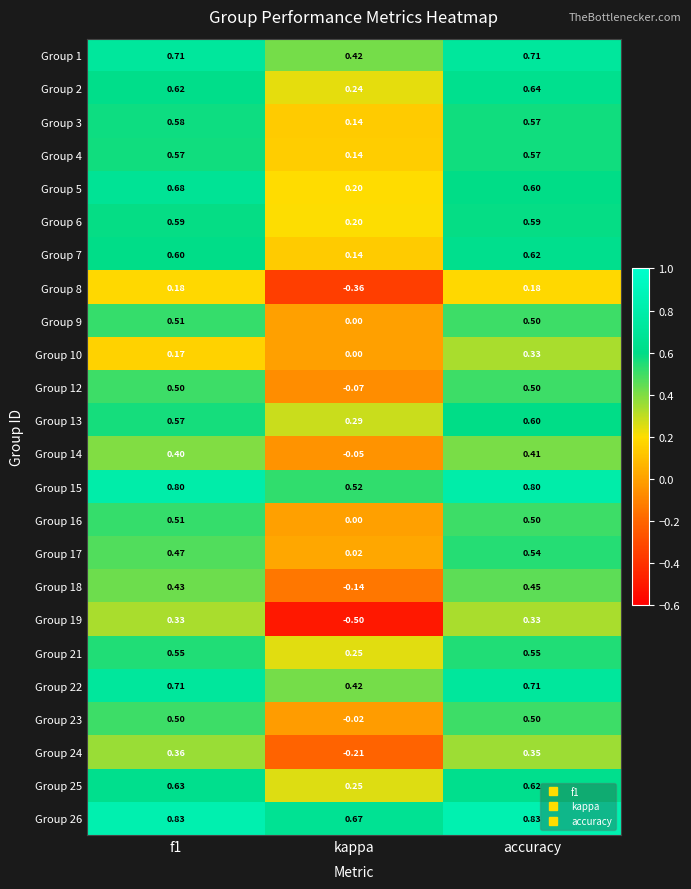

At which category is the sum across all series the highest?

accuracy